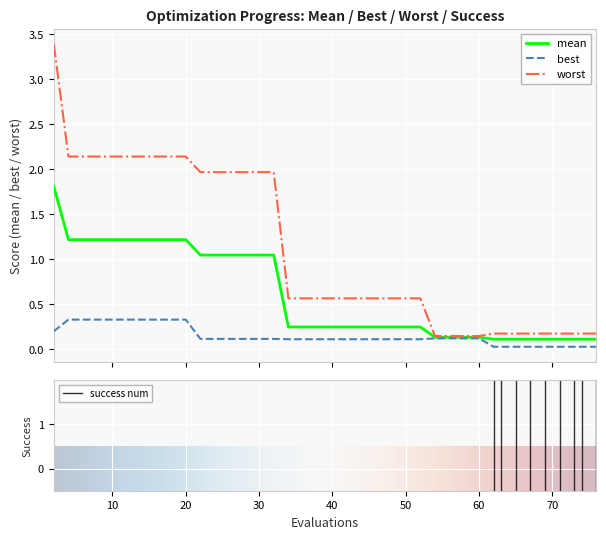

List the series in order of their peak value, lowest first.

best, mean, worst